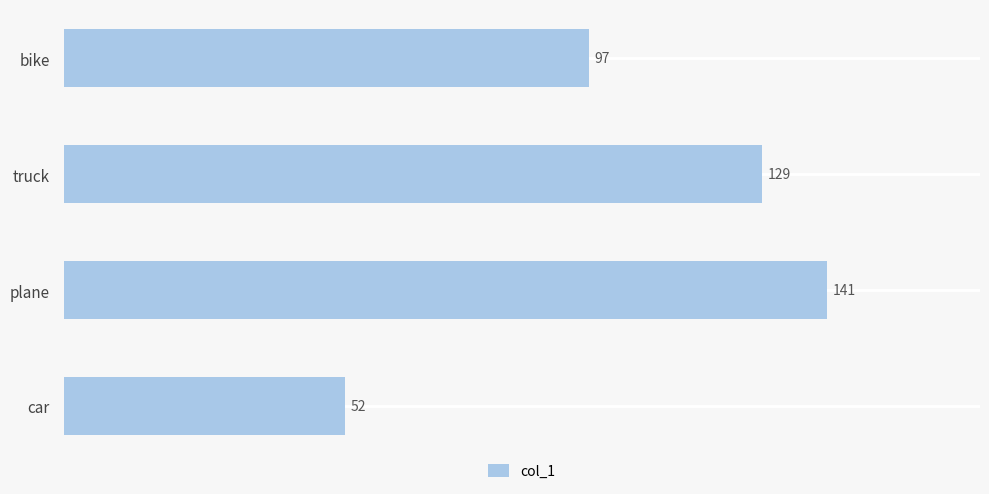

True or false: the data shows 52 at car.

True